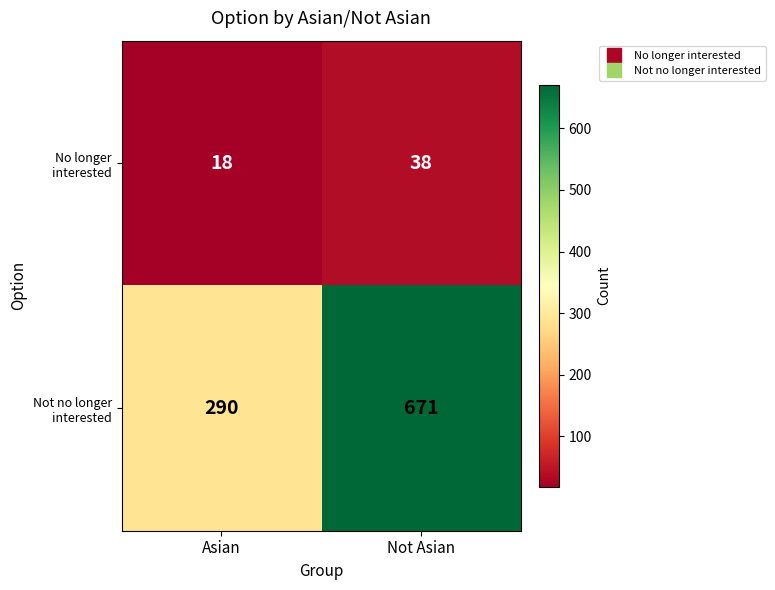

What is the difference between the maximum and minimum values in the Not no longer interested series?

381